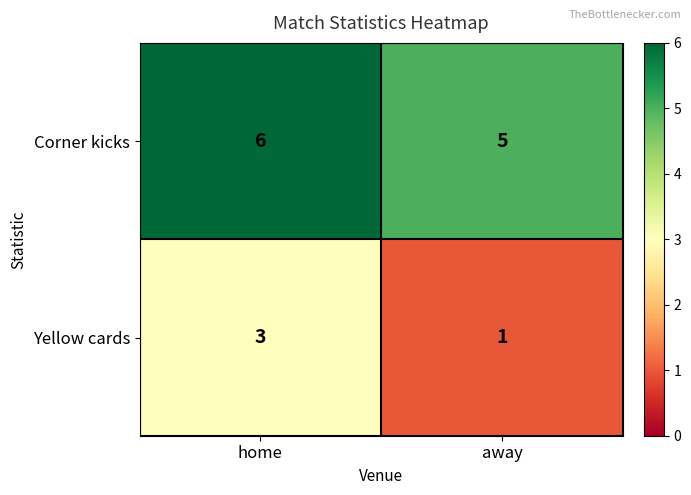

What is the spread (max minus min) of values at home?

3